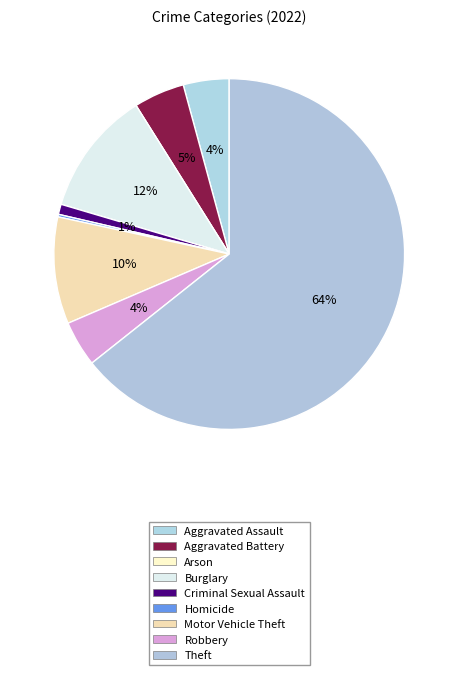

To the nearest percent, what is the combined percentage of Arson and Criminal Sexual Assault?

1%